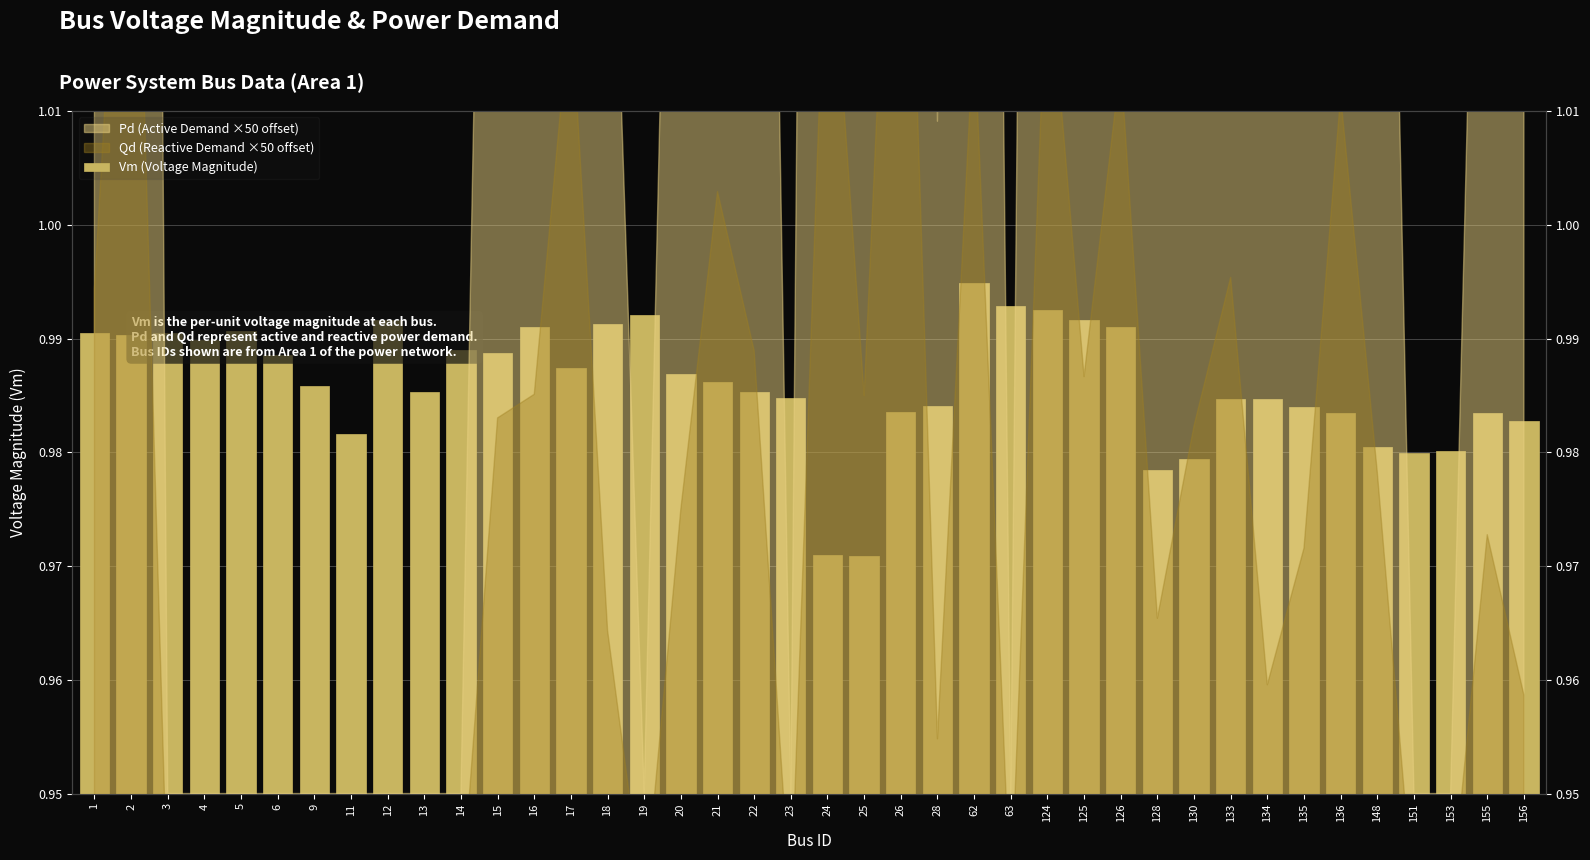

What is the average value?

1.0